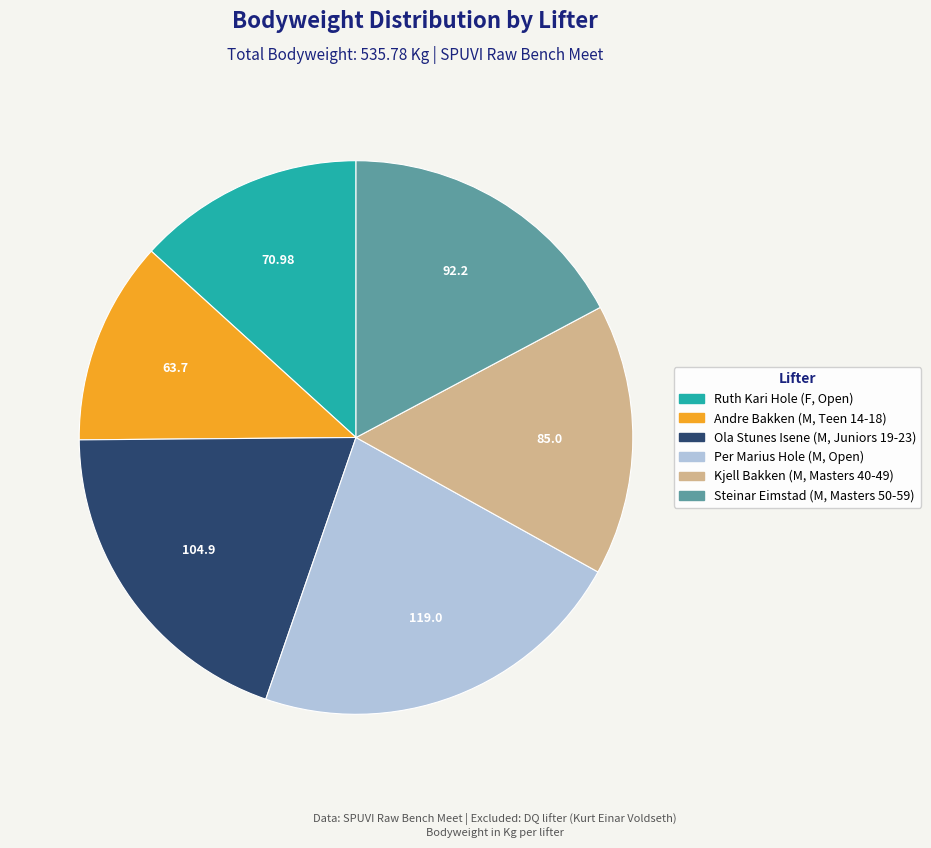

Between Andre Bakken (M, Teen 14-18) and Steinar Eimstad (M, Masters 50-59), which is larger?

Steinar Eimstad (M, Masters 50-59)